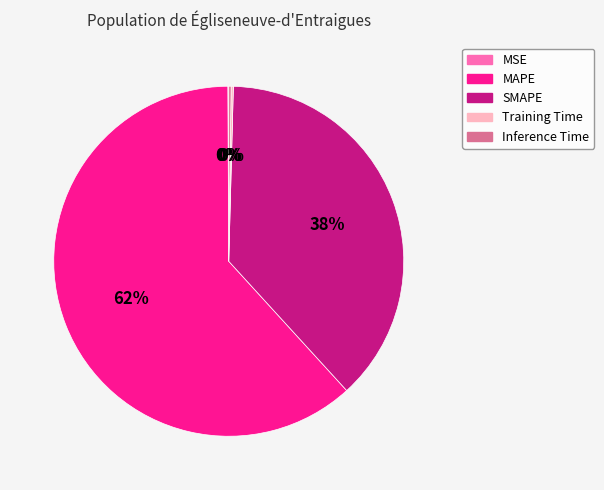

Which slice represents more than half of the pie?

MAPE